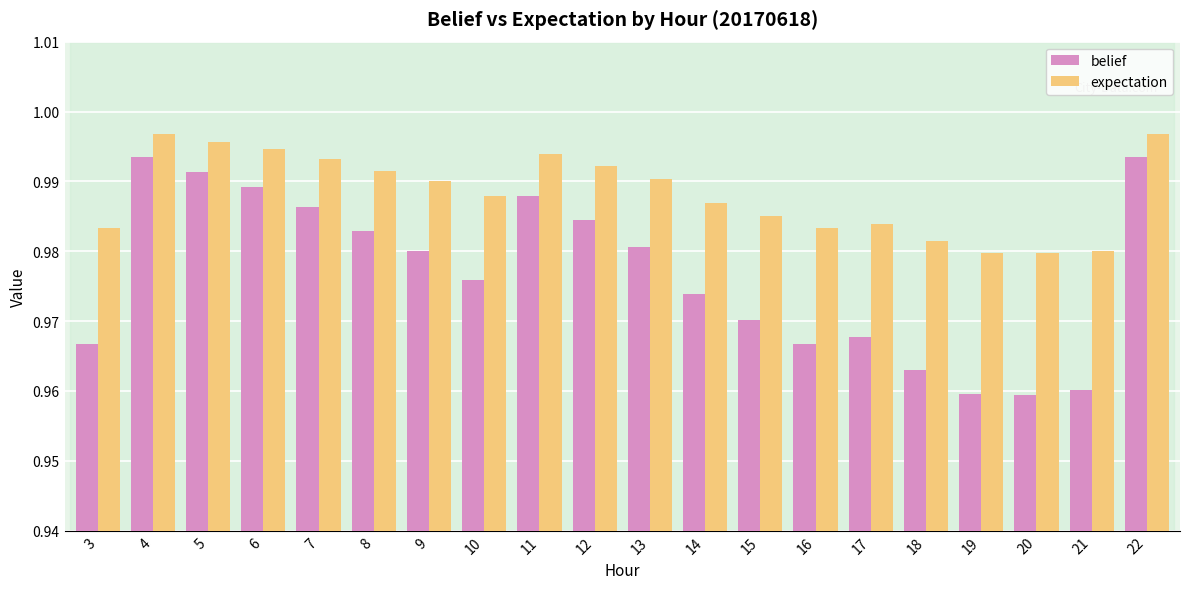

Between 3 and 6, which series saw the biggest shift?

belief